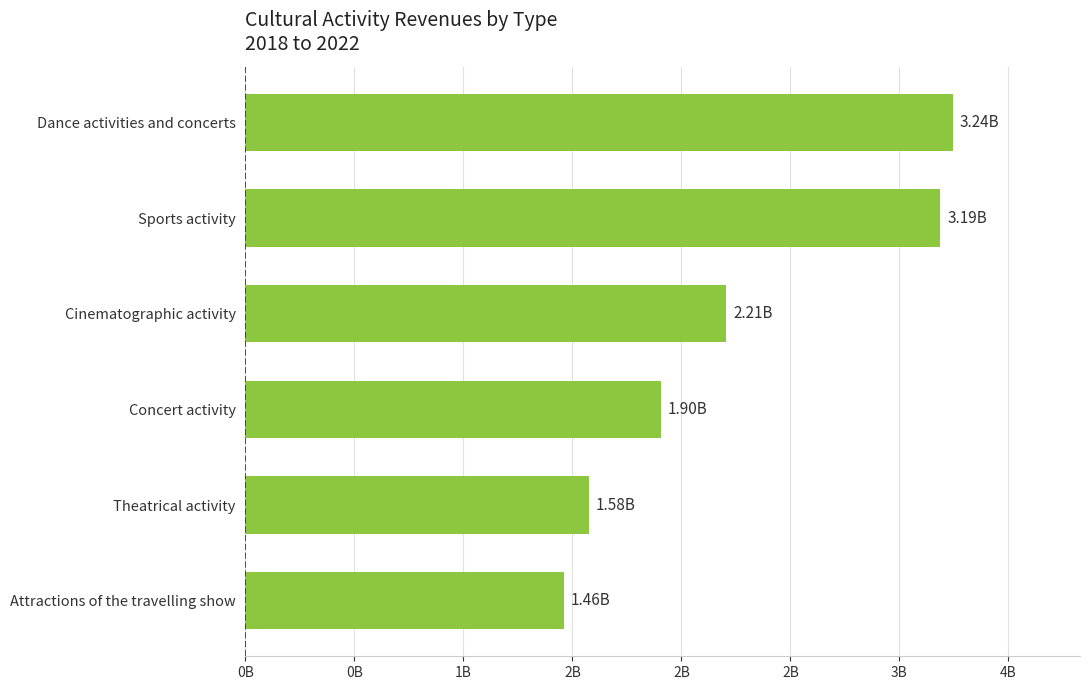

Does the chart contain any negative values?

No